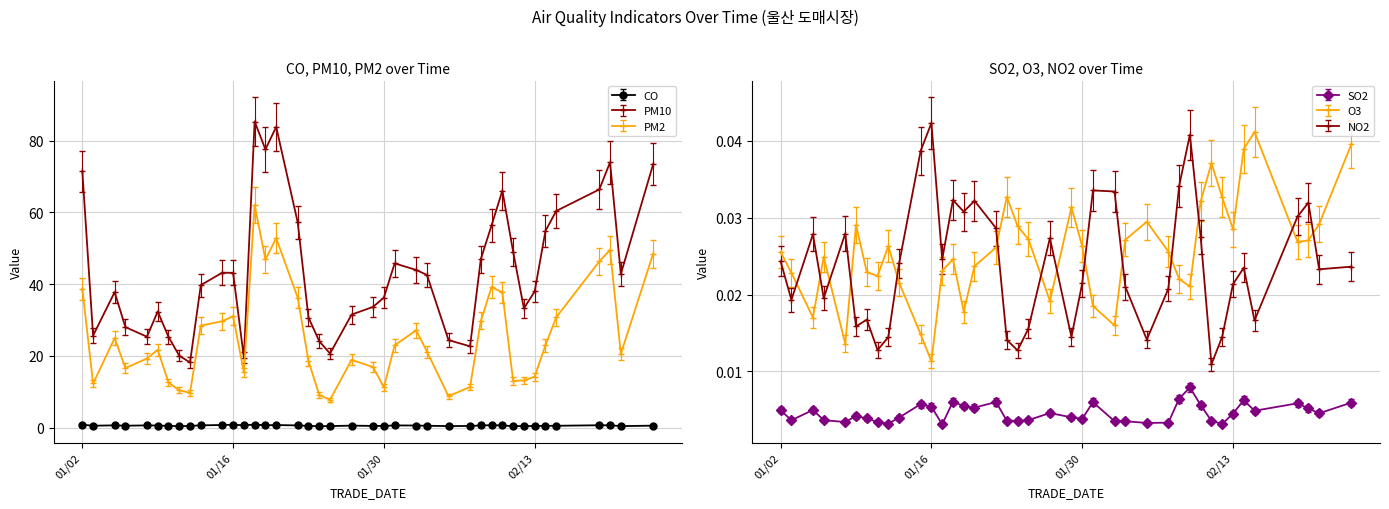

The PM2 series shows 28.5 at 2018-01-13. True or false?

True